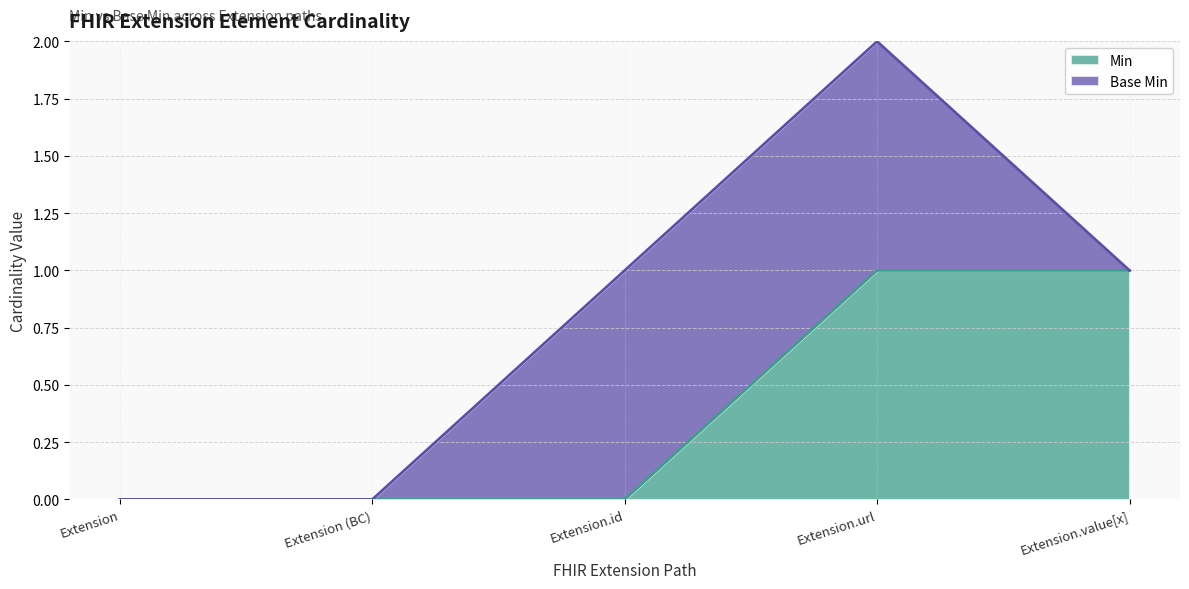

What is the change in value from Extension to Extension.value[x]?

+1